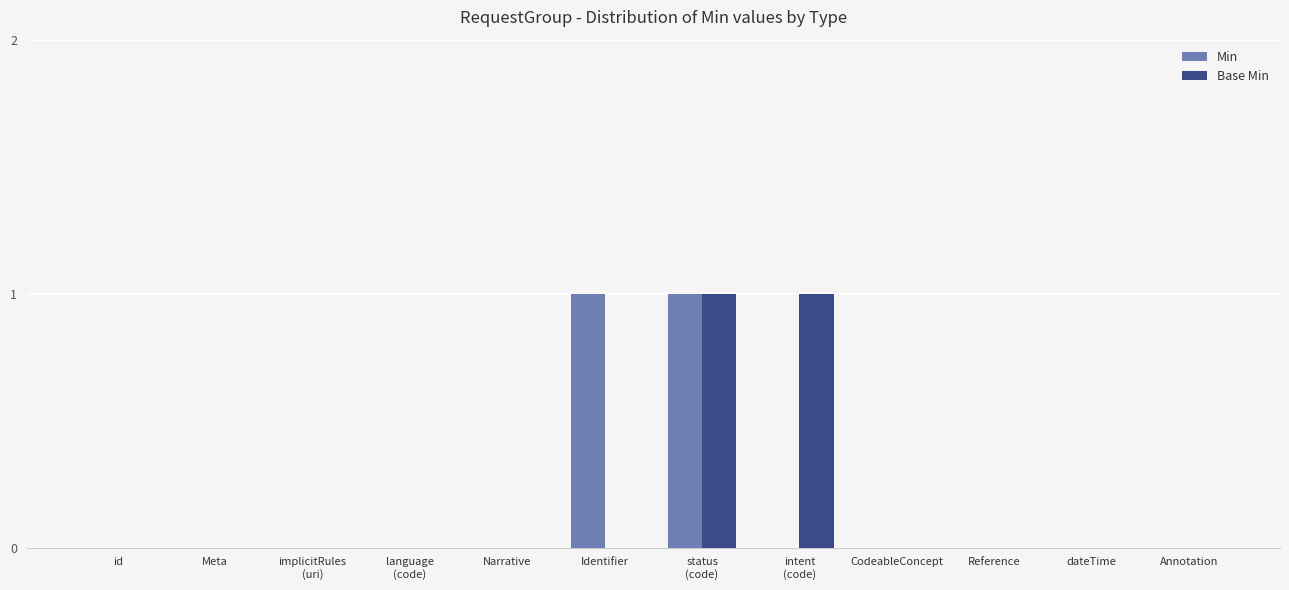

True or false: Min has a value of 2 at Identifier.

False